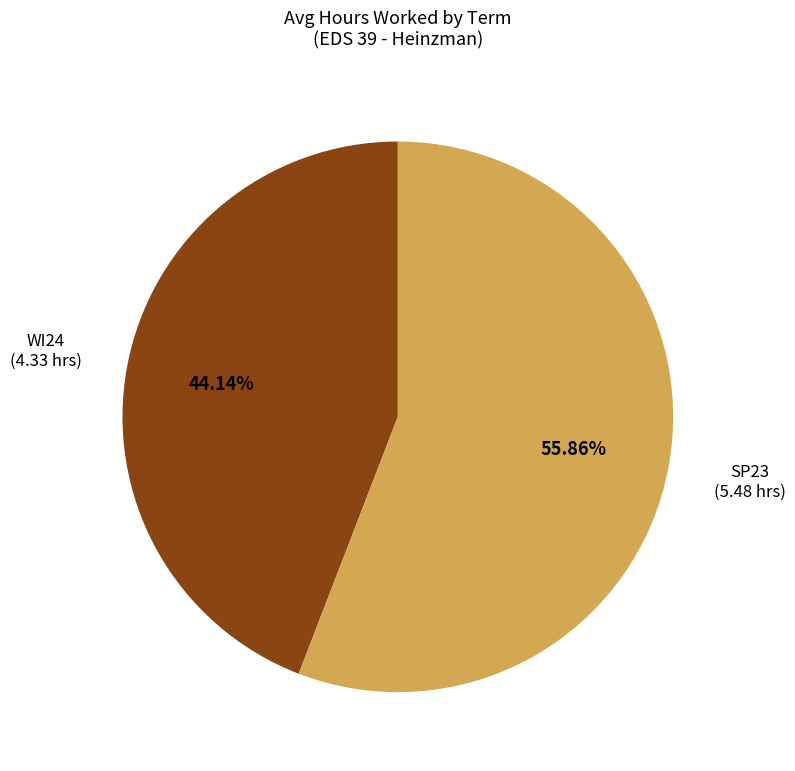

Is there a majority slice in this chart?

Yes